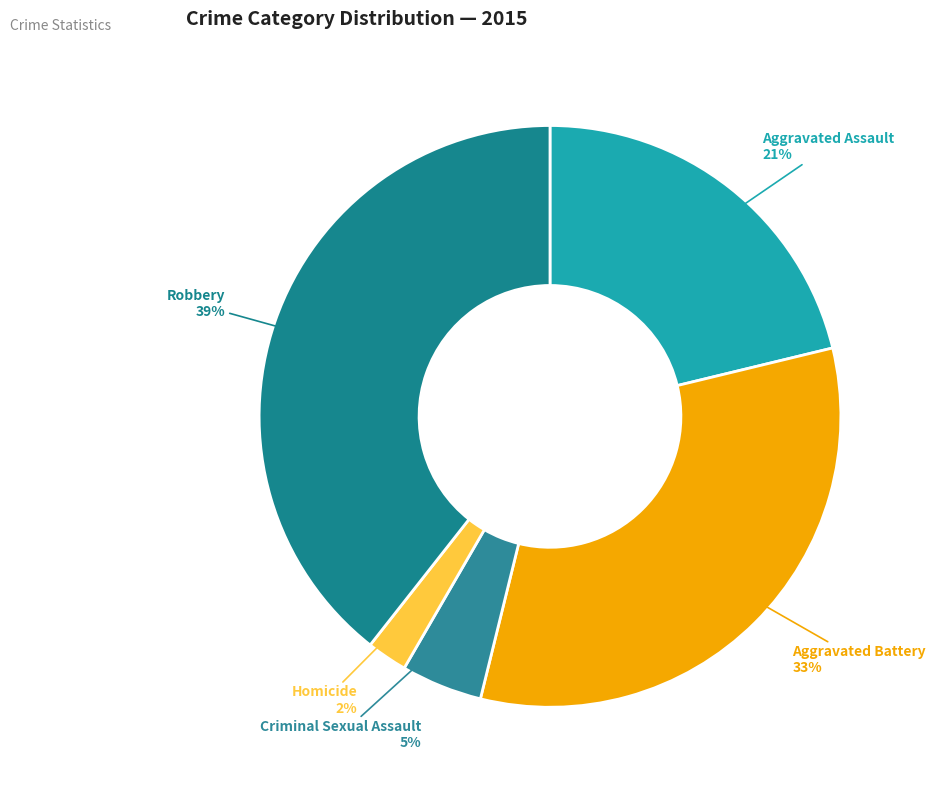

To the nearest percent, what is the difference between the largest and smallest slice percentages?

37%